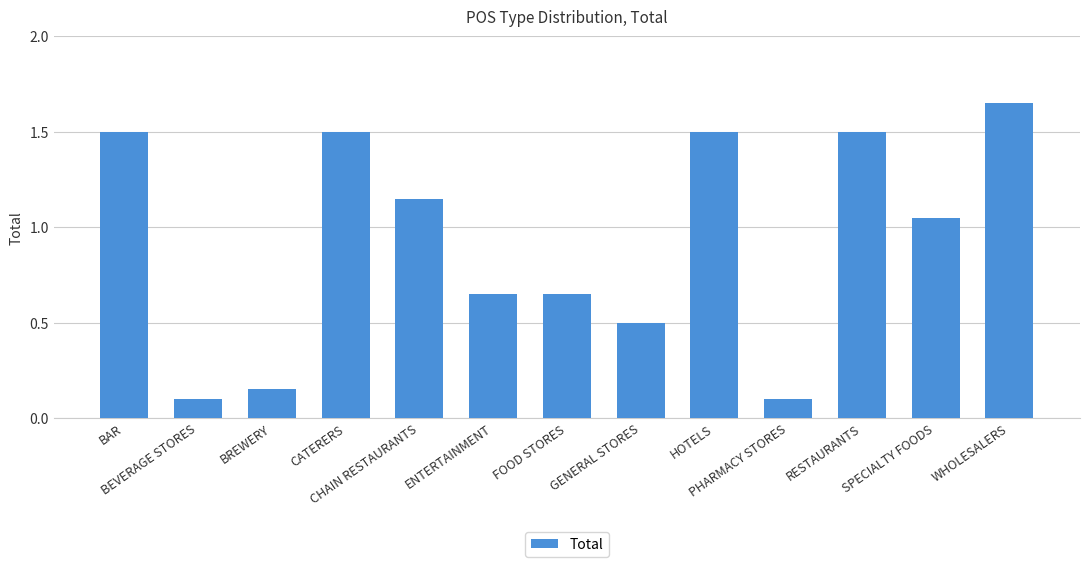

What is the sum of the values at ENTERTAINMENT and CHAIN RESTAURANTS?

1.8